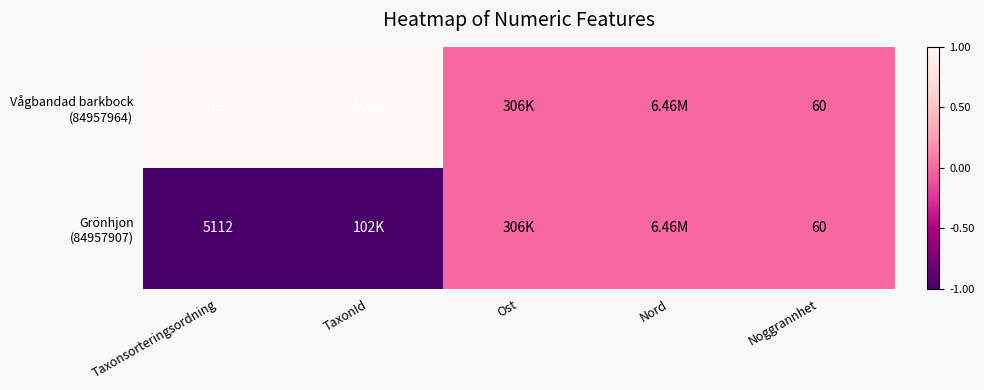

At how many categories does at least one series exceed 0?

2